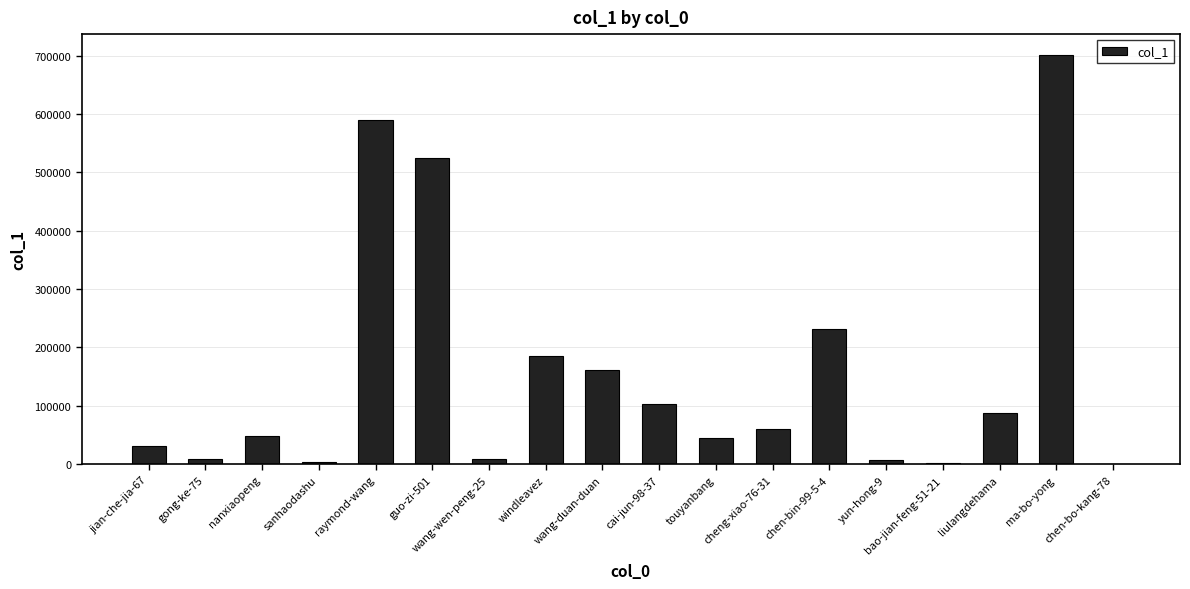

The value at cheng-xiao-76-31 is 60991. True or false?

True